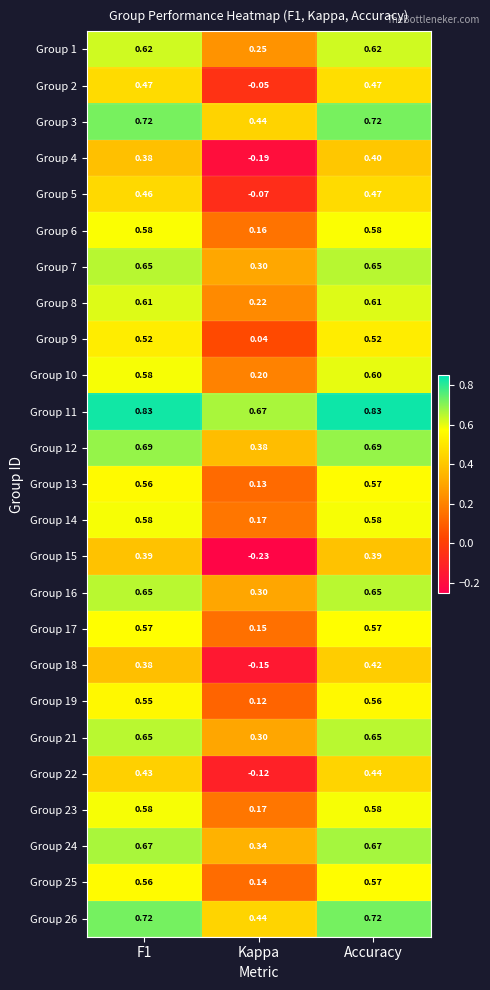

What is the difference between the highest and lowest values at Accuracy?

0.4